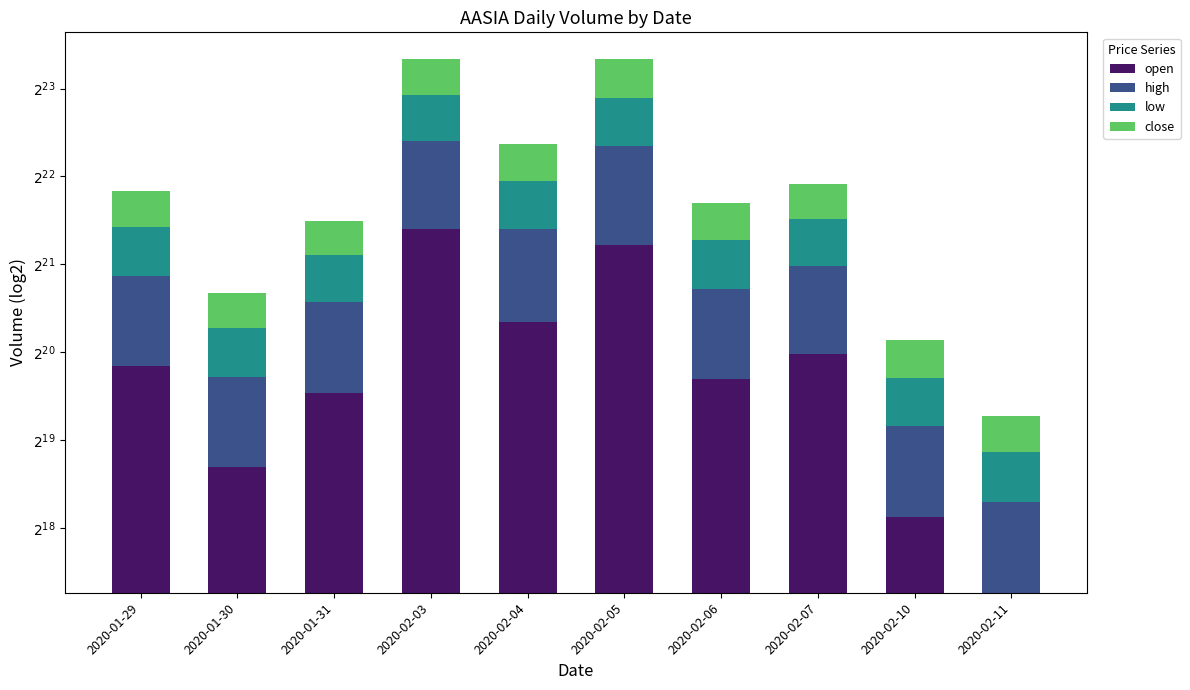

At which label is open closest to 1461831?

2020-02-04